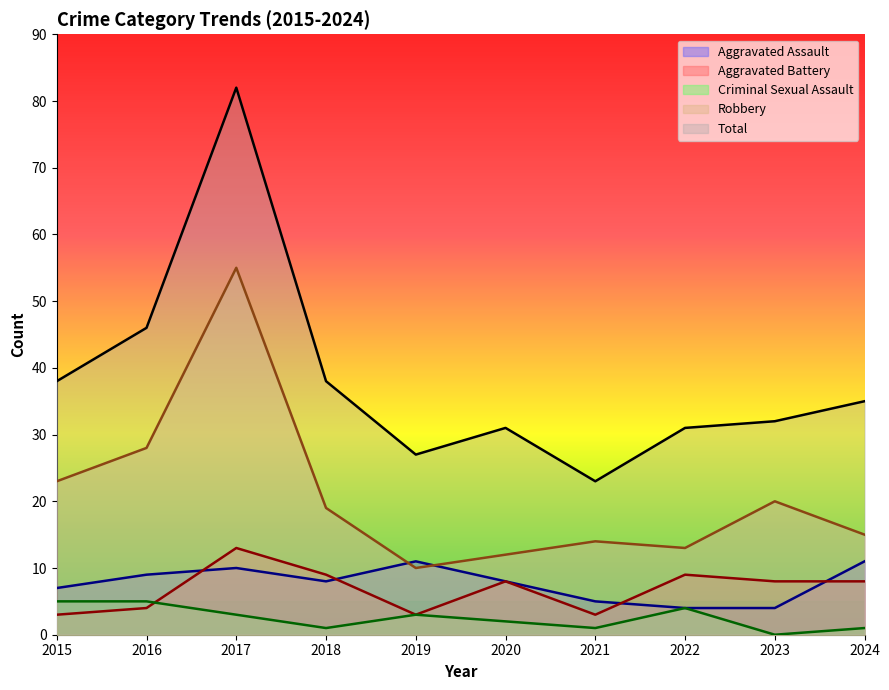

True or false: Total and Aggravated Assault cross at least once.

False